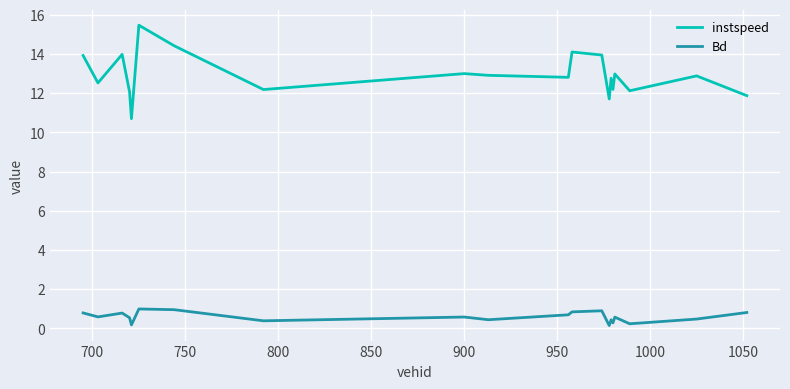

What is the highest value of the Bd series?

1.0